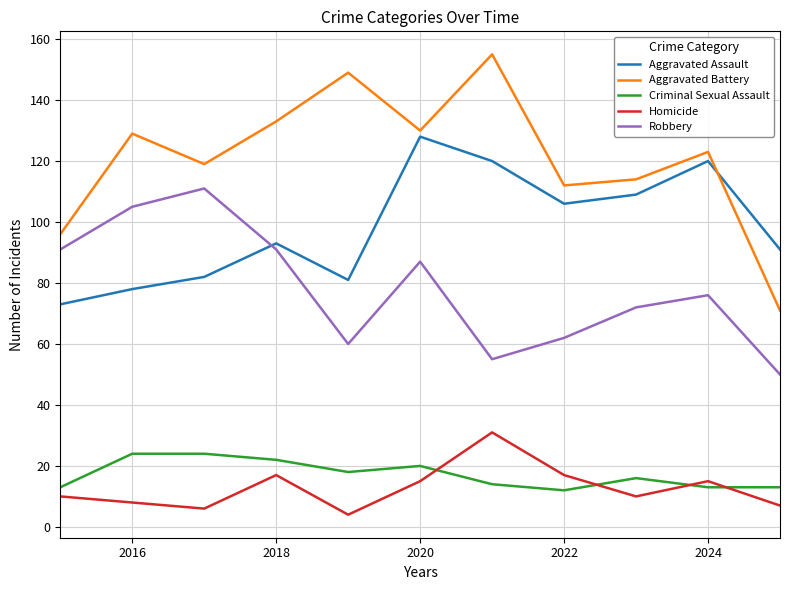

Which series has the largest range (max minus min)?

Aggravated Battery